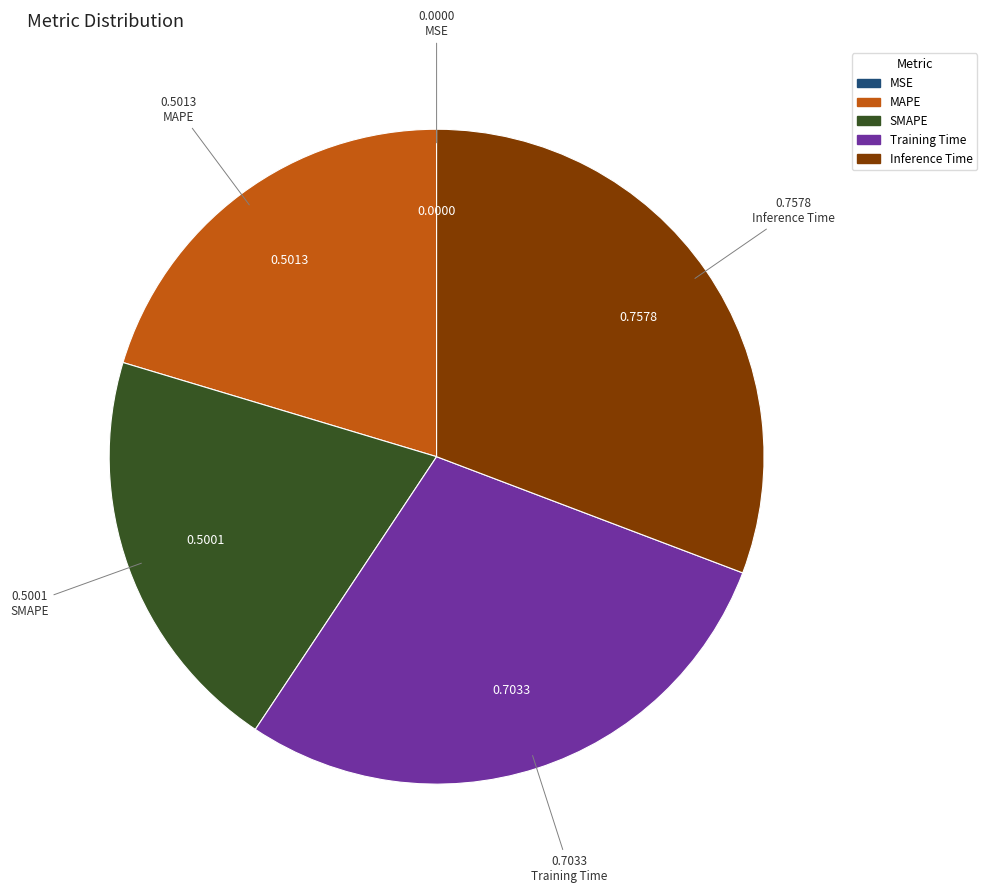

Is there any slice that represents more than half of the pie?

No